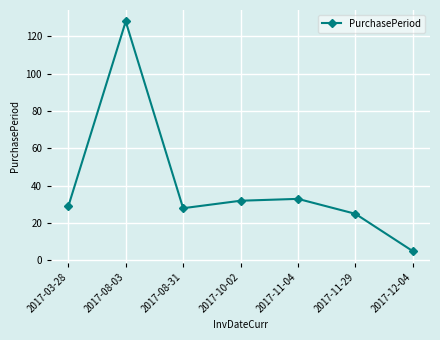

Where is the first local minimum?

2017-08-31